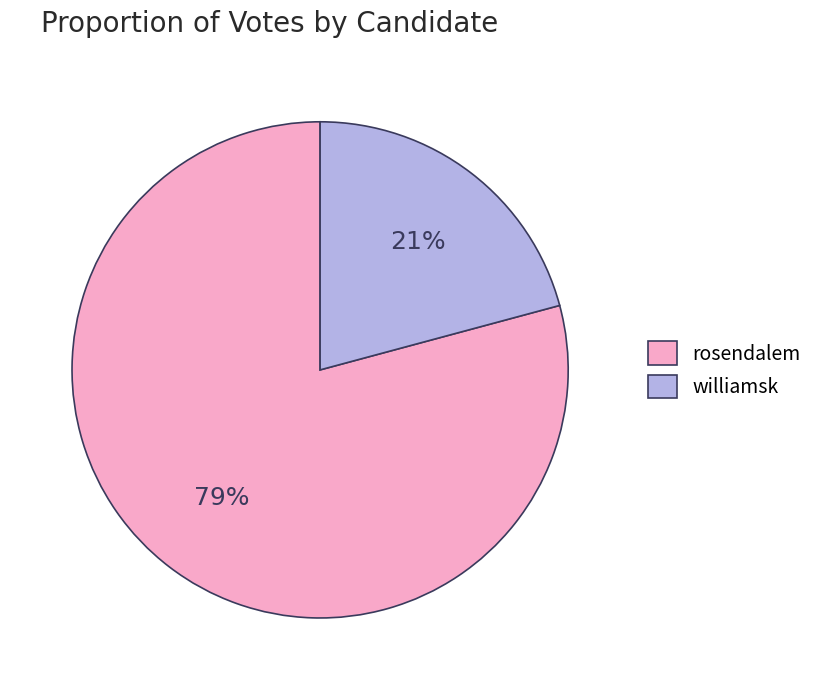

To the nearest percent, what is the average slice percentage?

50%